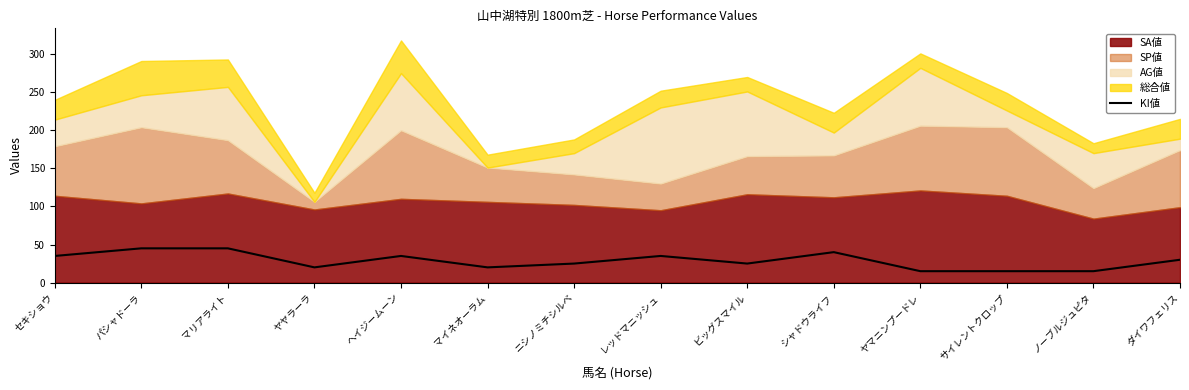

Reading left to right, what are all the values shown in this chart?

セキショウ=35	パシャドーラ=45	マリアライト=45	ヤヤラーラ=20	ヘイジームーン=35	マイネオーラム=20	ニシノミチシルベ=25	レッドマニッシュ=35	ビッグスマイル=25	シャドウライフ=40	ヤマニンプードレ=15	サイレントクロップ=15	ノーブルジュピタ=15	ダイワフェリス=30